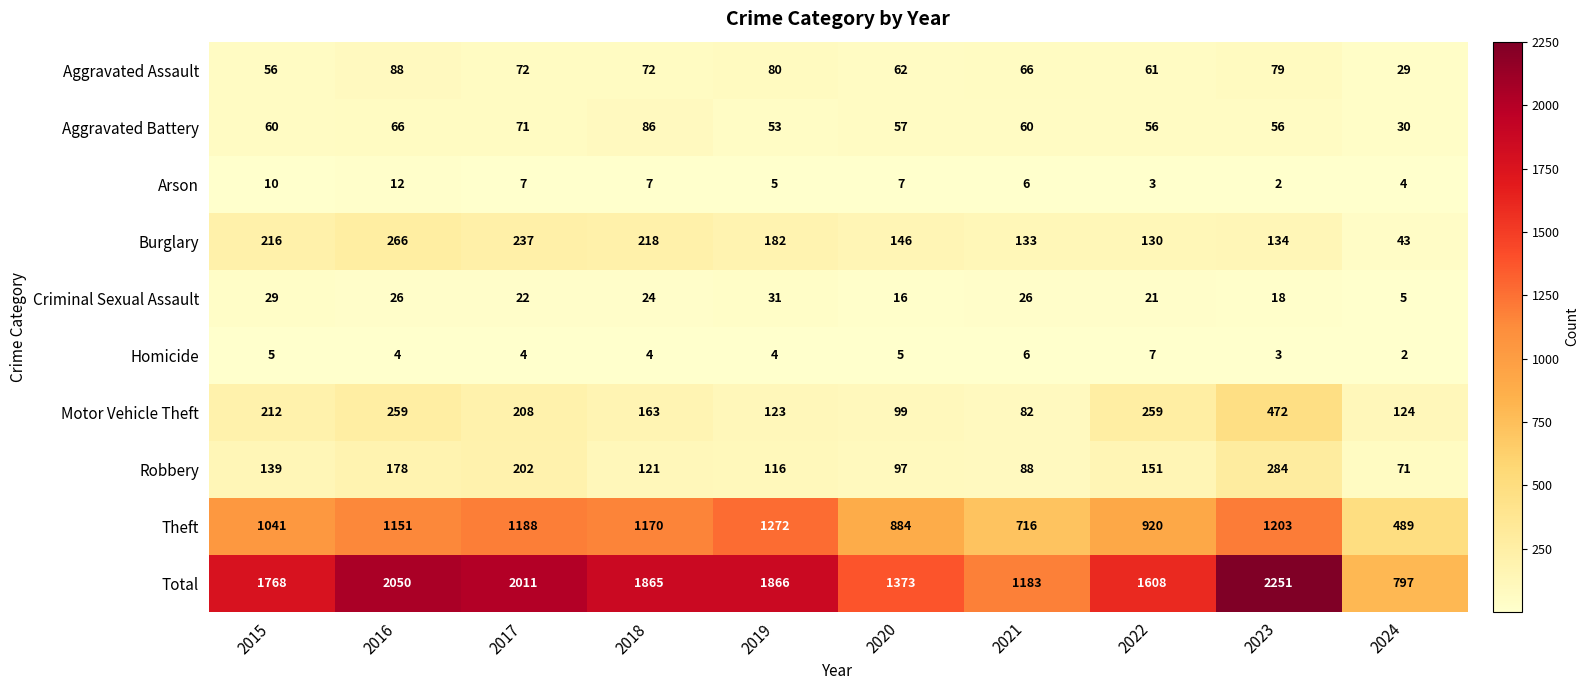

Which category has the highest value across all series?

2023